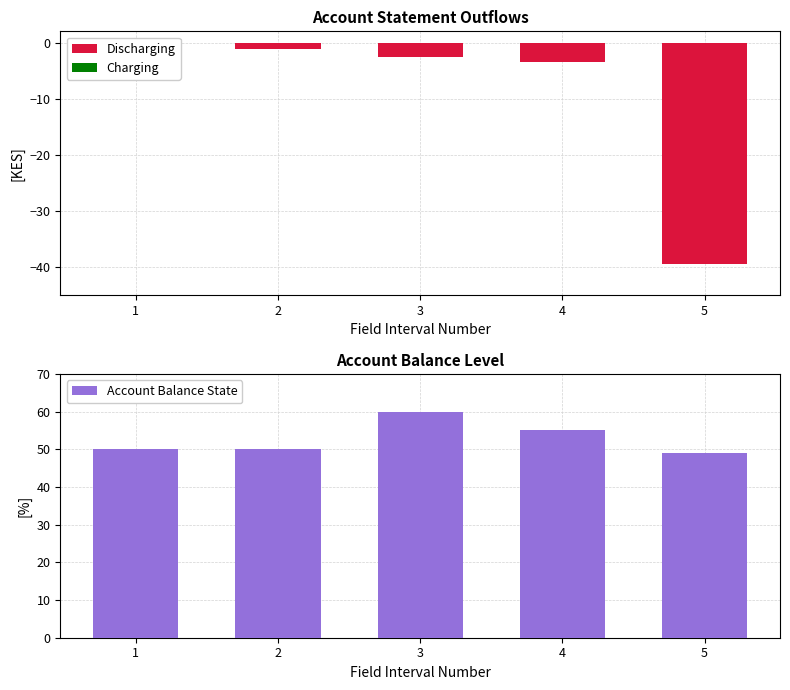

Between 4 and 5, which series saw the biggest shift?

Discharging